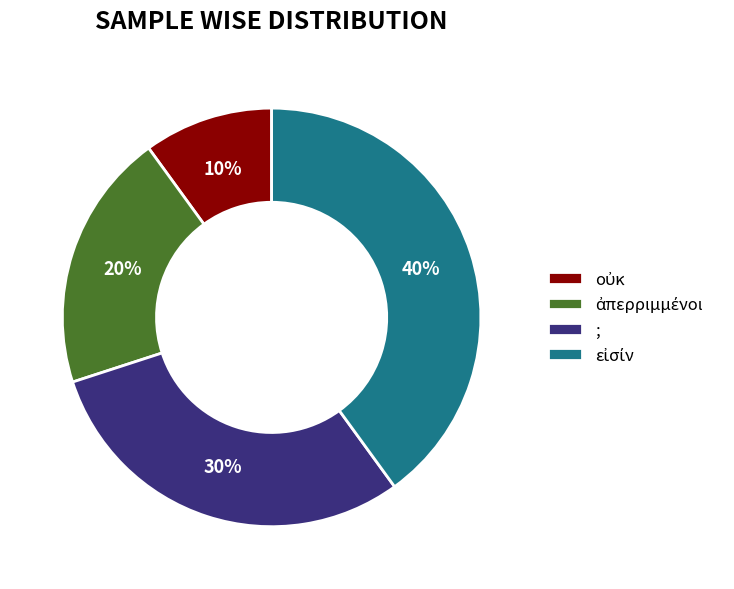

What percentage is the ; slice, to the nearest percent?

30%